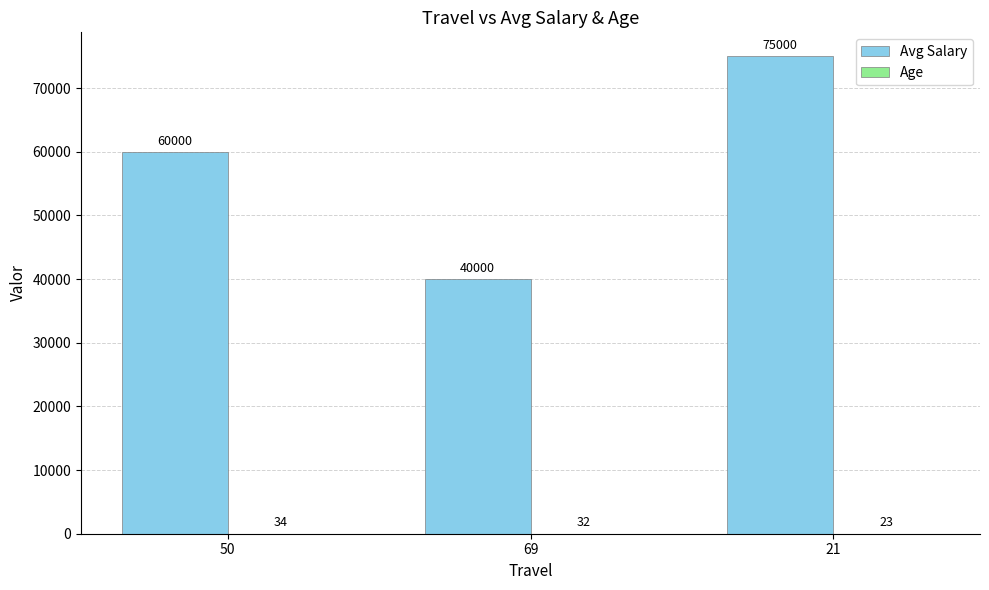

True or false: Avg Salary has a value of 40000 at 69.

True